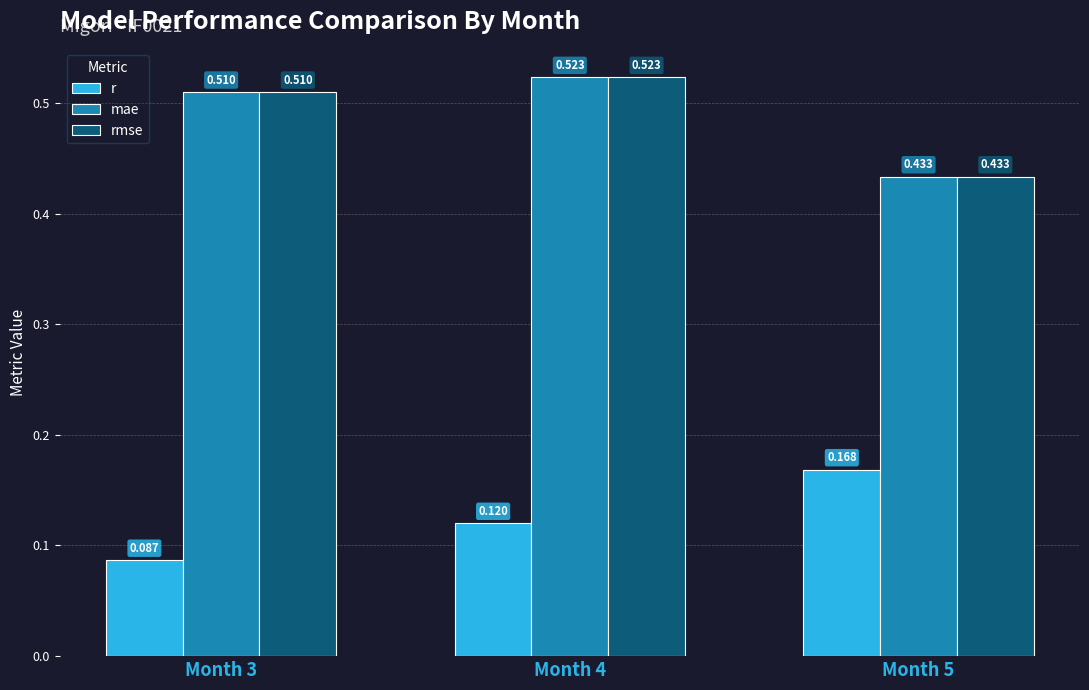

Which series changed the most between Month 3 and Month 4?

r